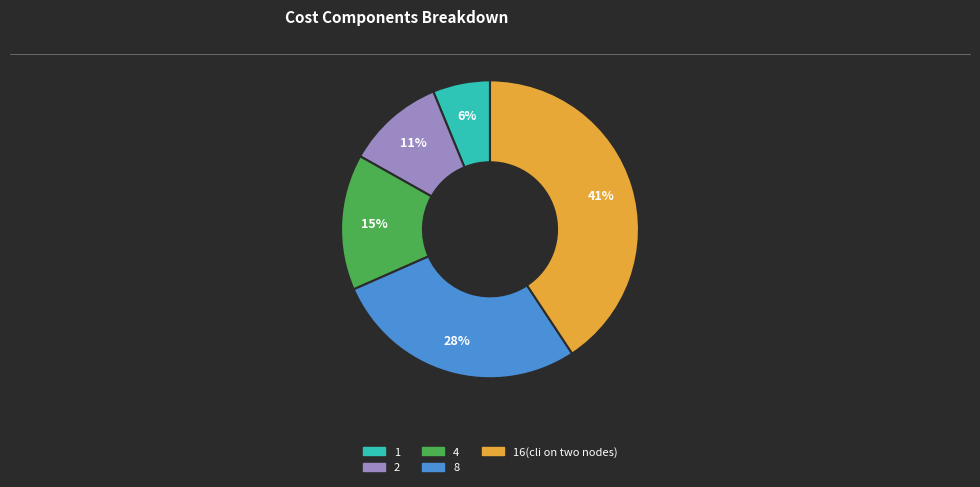

To the nearest percent, what is the average slice percentage?

20%